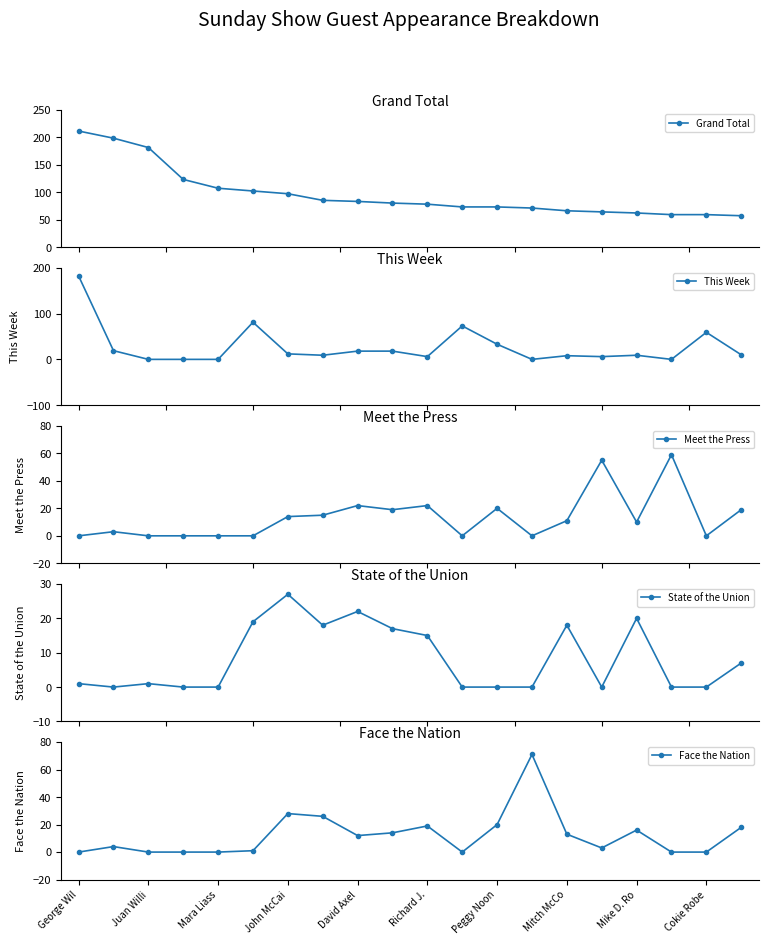

What position from the left is 19?

20